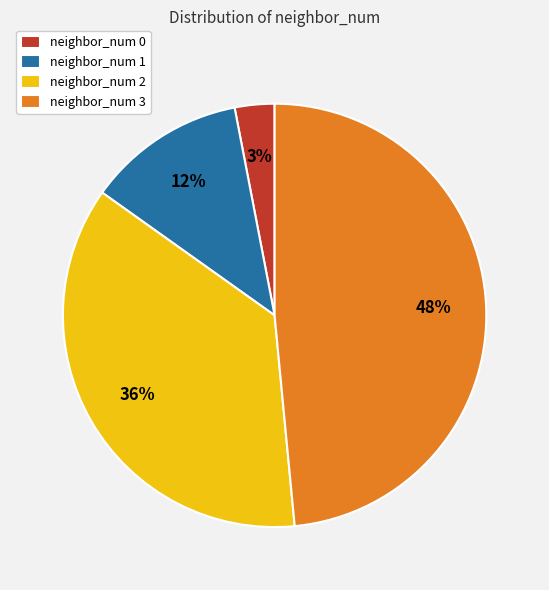

Which slice is the smallest?

neighbor_num 0